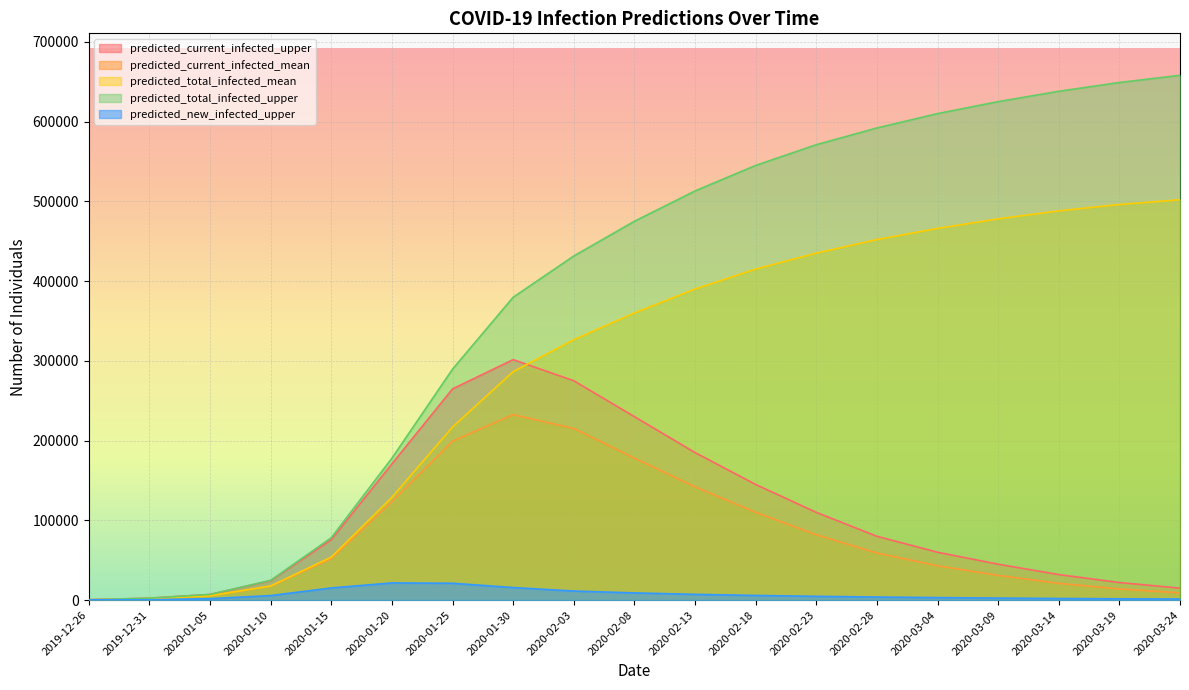

At which label does predicted_current_infected_upper first exceed 75788?

2020-01-20